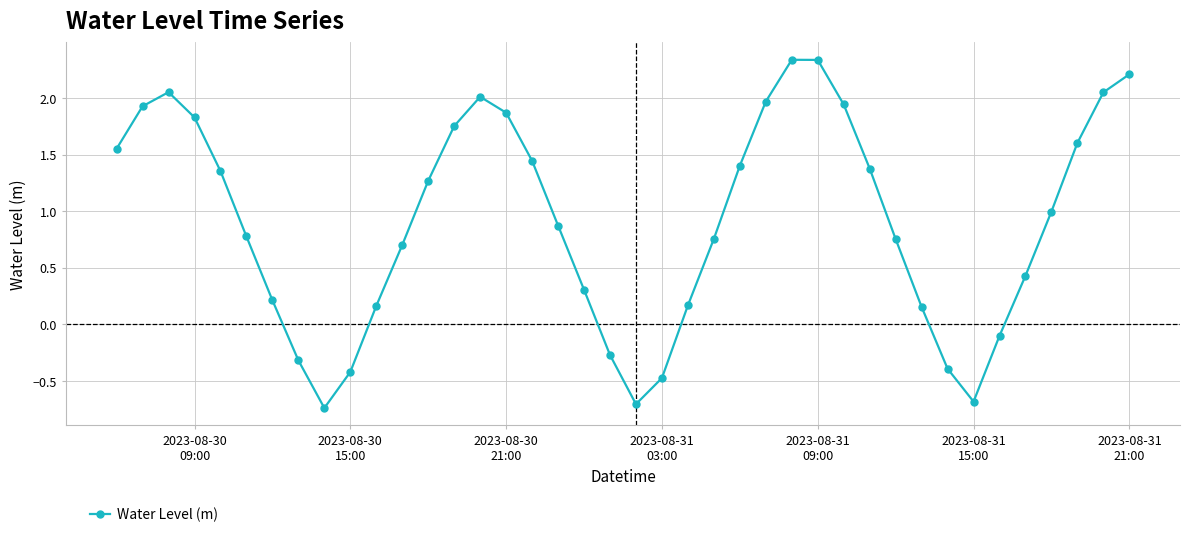

How many lines are shown in the chart?

1